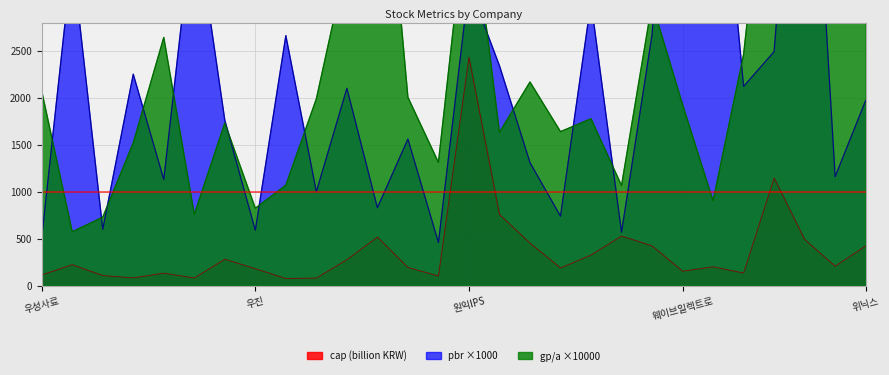

What is the average value of the pbr series?

2287.1